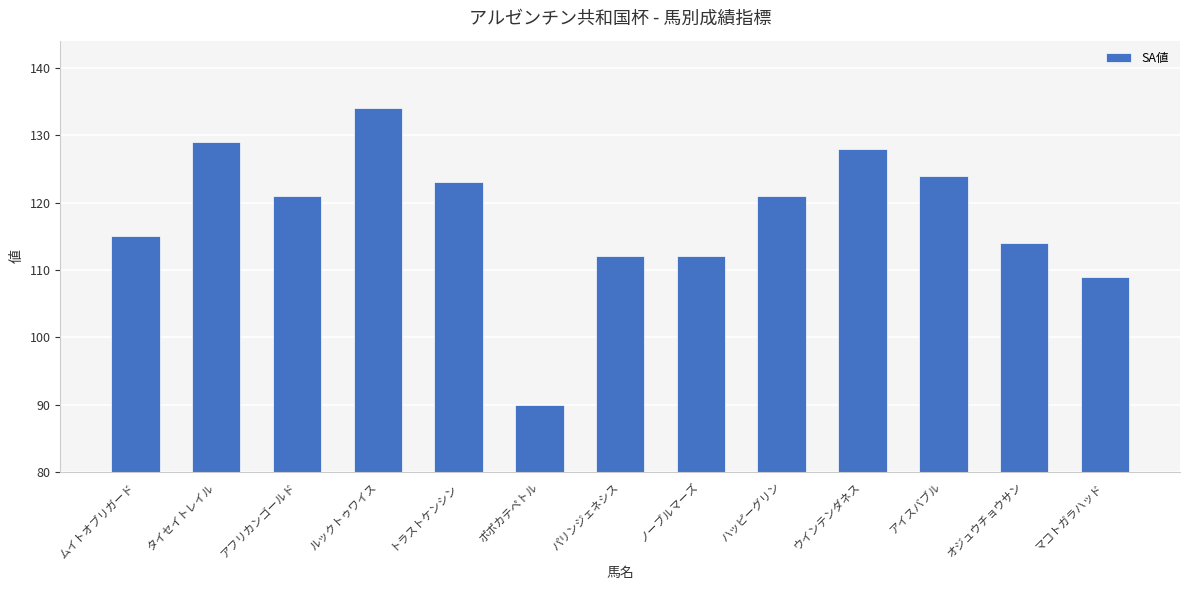

What is the average value?

118